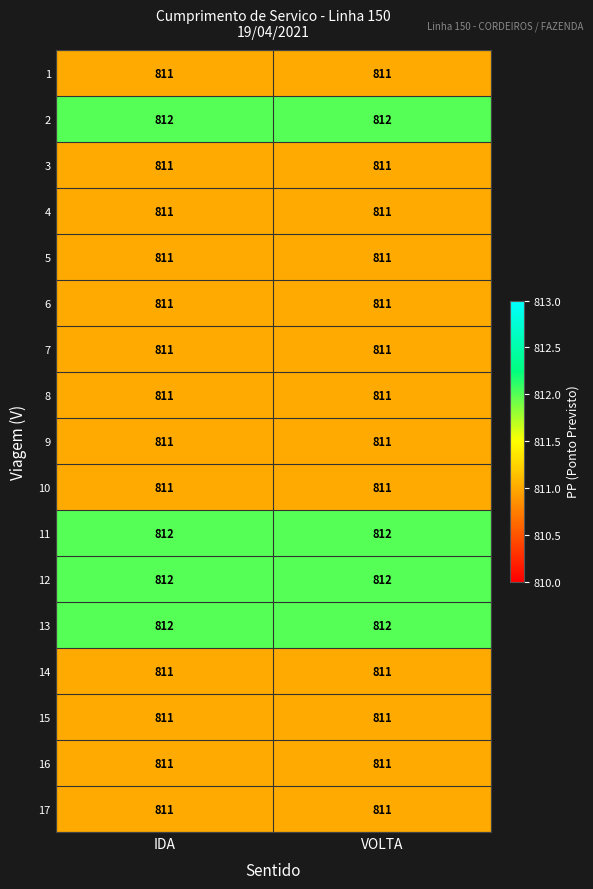

How many categories are shown in the chart?

2